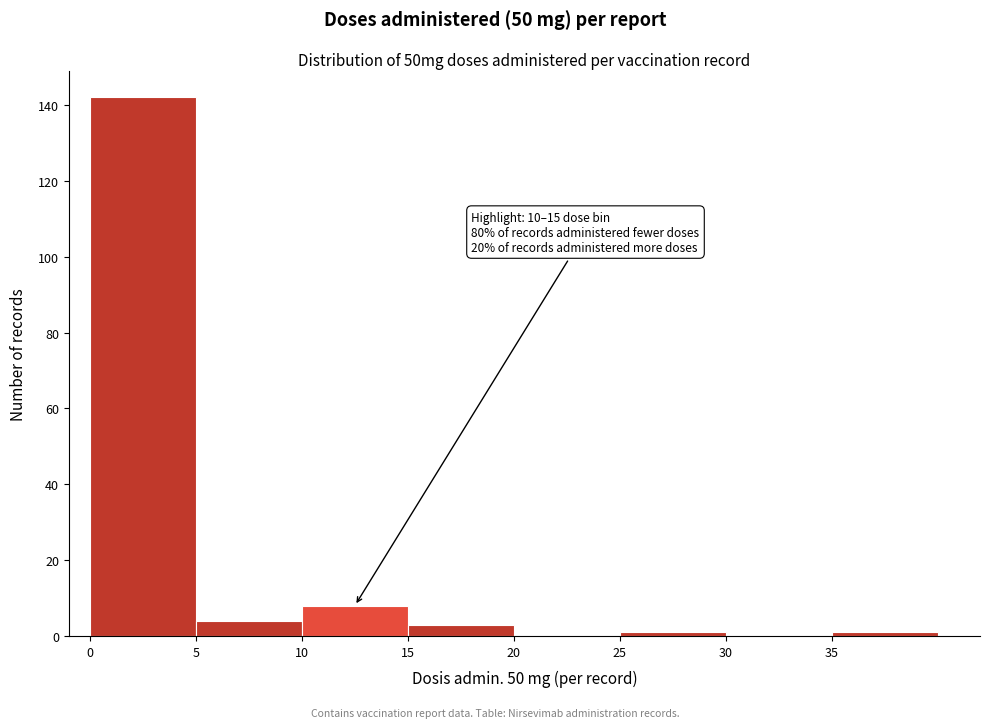

Which range on the x-axis has the tallest bar?

0 to 5